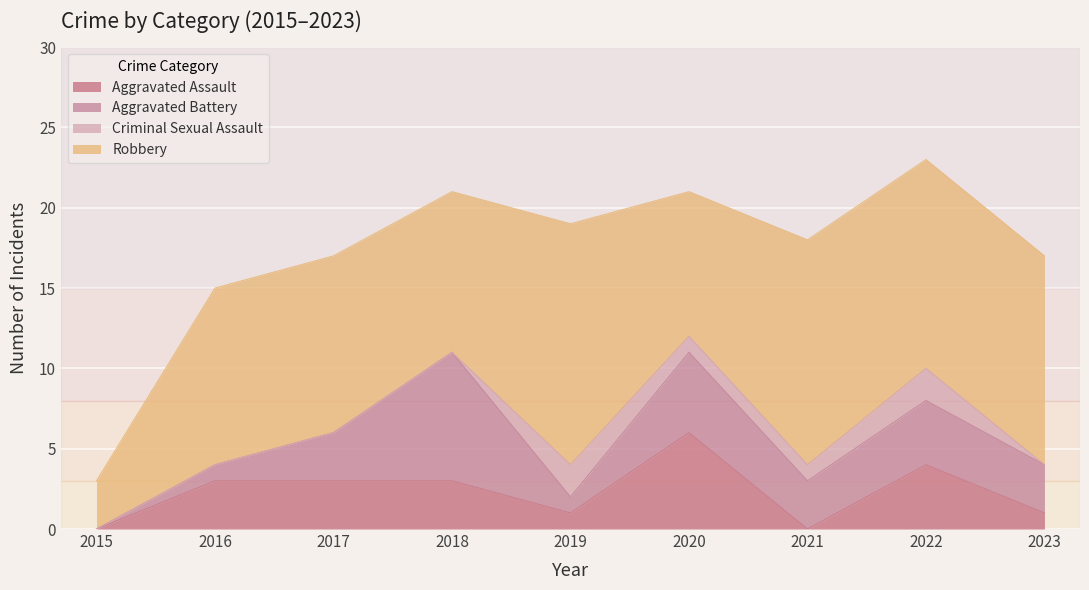

Which category has the highest value in the Aggravated Assault series?

2020